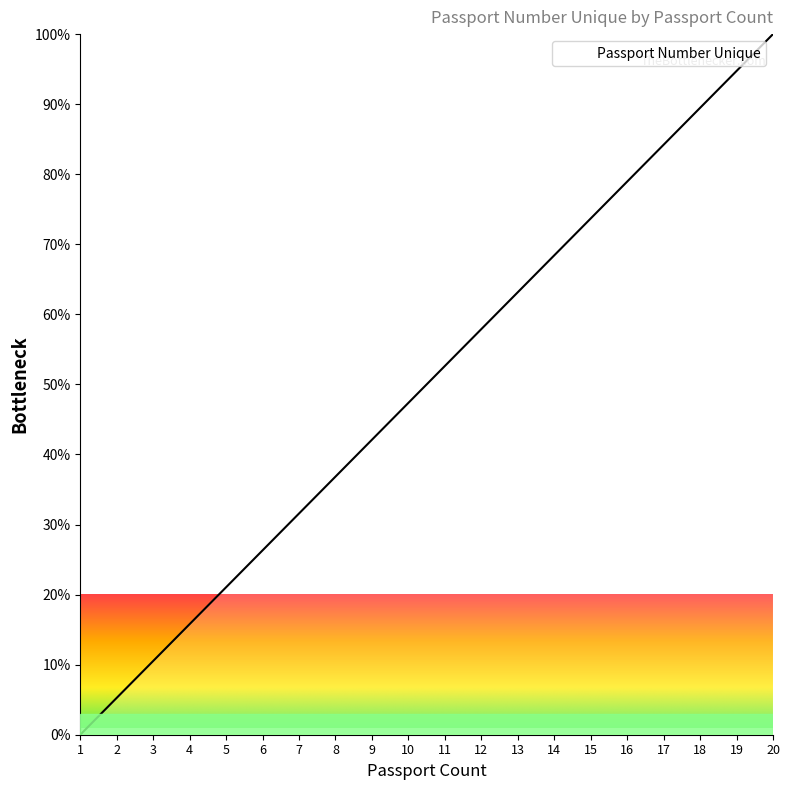

List the labels in order of value, largest first.

20, 19, 18, 17, 16, 15, 14, 13, 12, 11, 10, 9, 8, 7, 6, 5, 4, 3, 2, 1